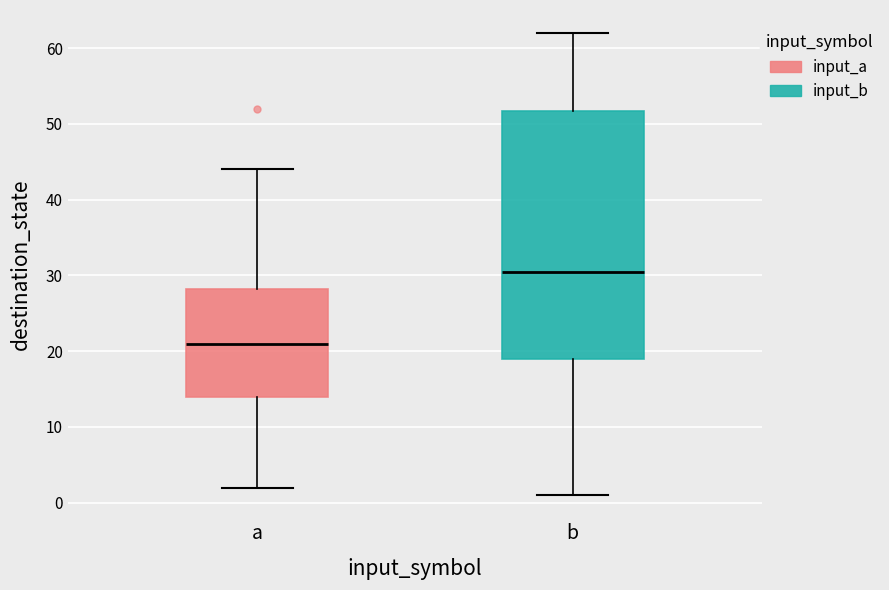

Where is the lower edge of the box for b on the y-axis? The values are not printed on the chart, so give them approximately, as read against the axis.

19